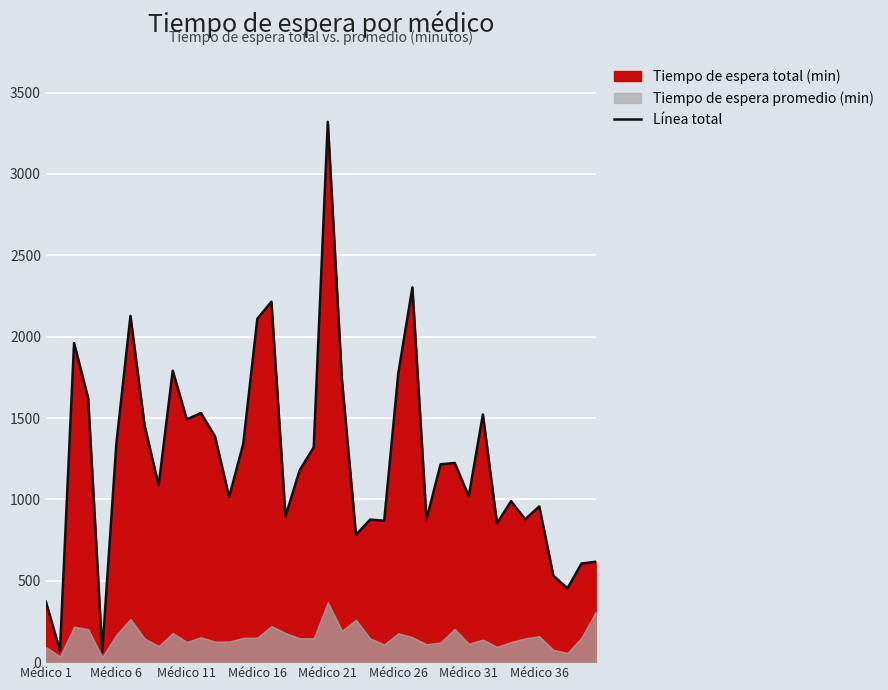

What is the difference between the maximum and second lowest values?

3250